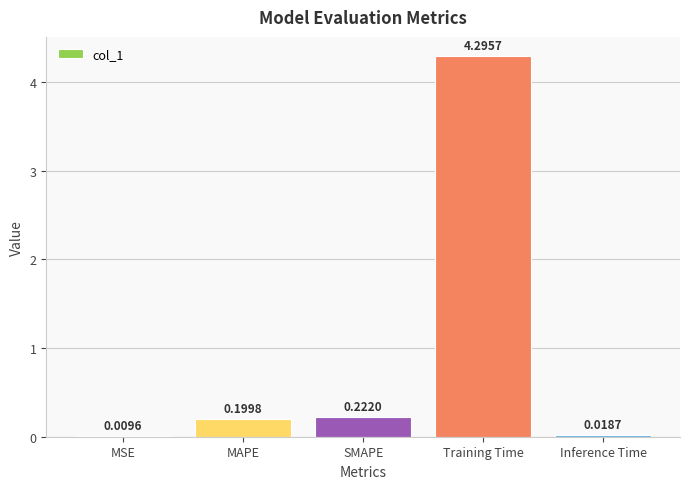

Which label corresponds to the largest value in the chart?

Training Time